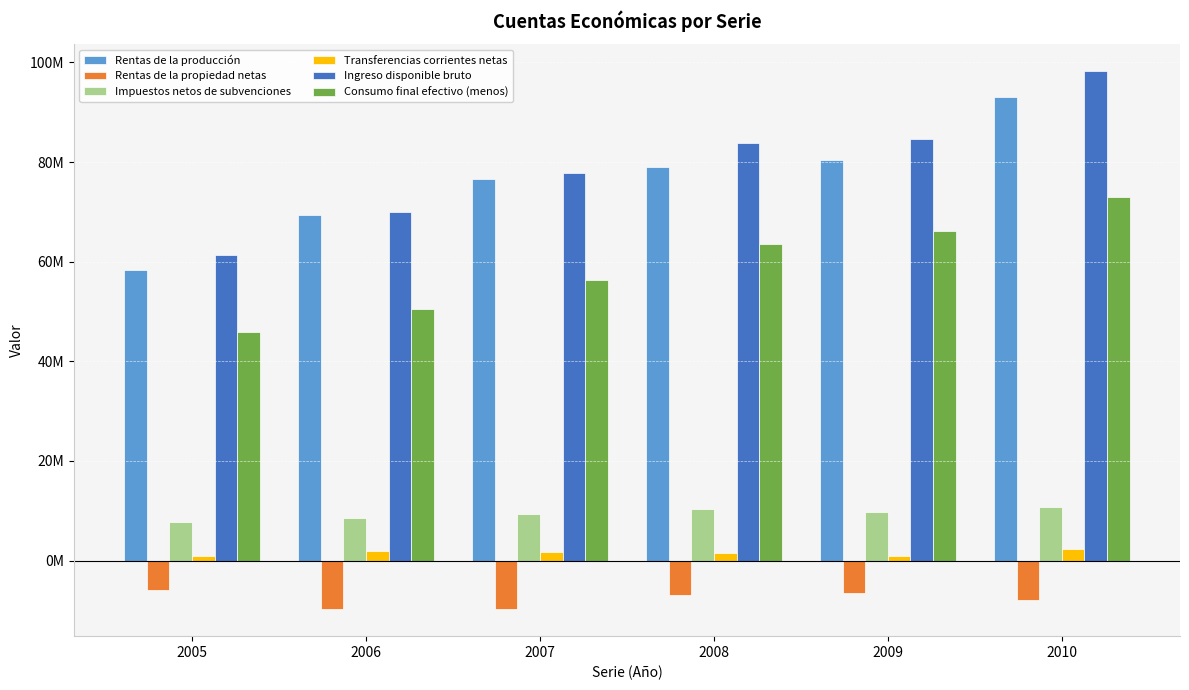

What is the sum of the Transferencias corrientes netas values at 2006 and 2008?

3358631